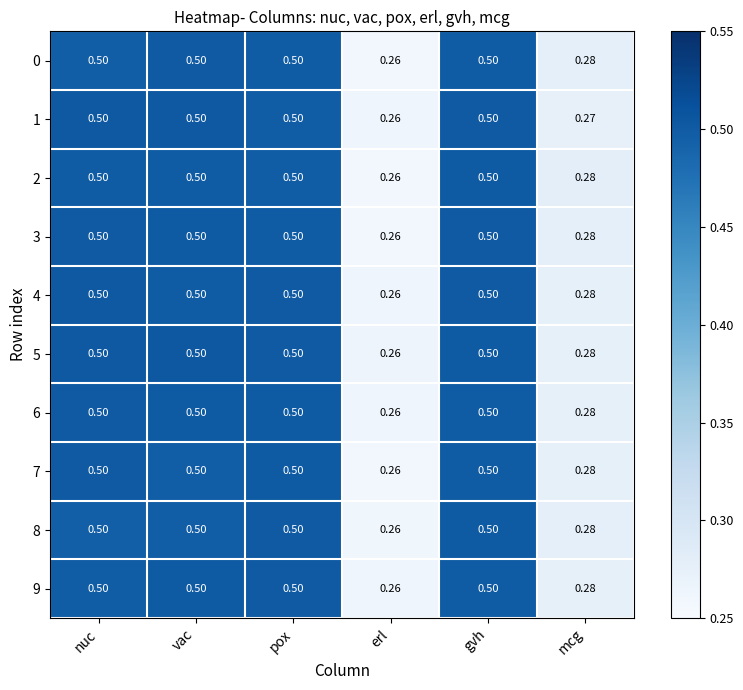

Which category has the lowest value in the 8 series?

erl